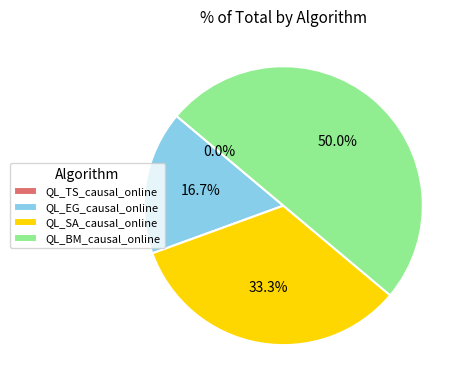

Is QL_EG_causal_online the majority of the pie?

No